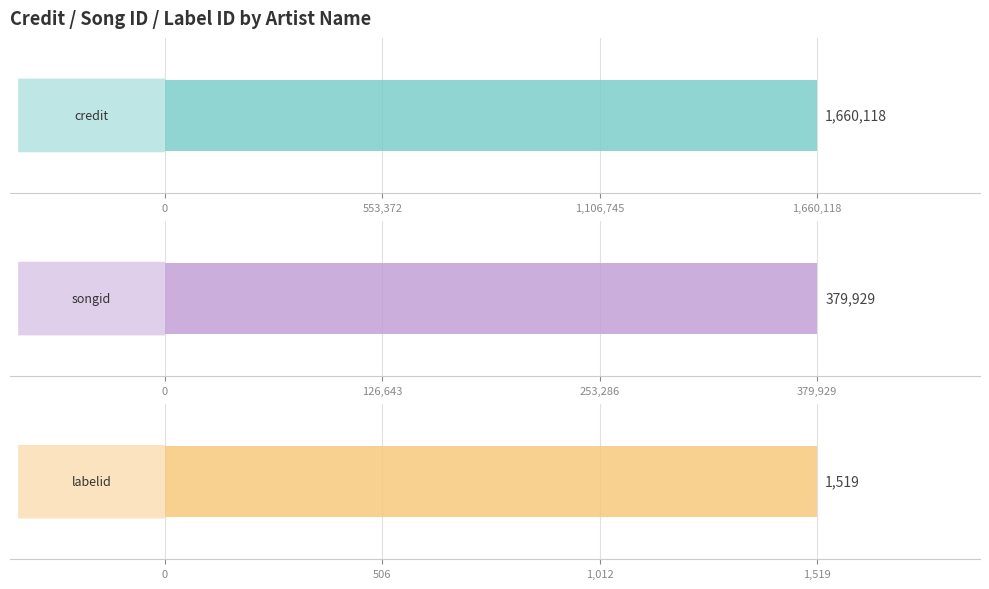

What is the minimum value for labelid?

1519